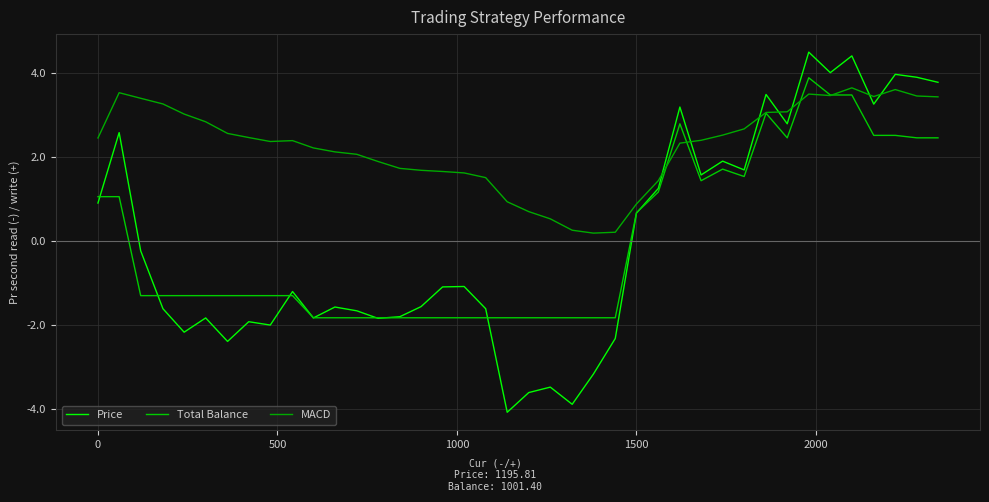

Does the chart display data point markers on the line(s)?

No